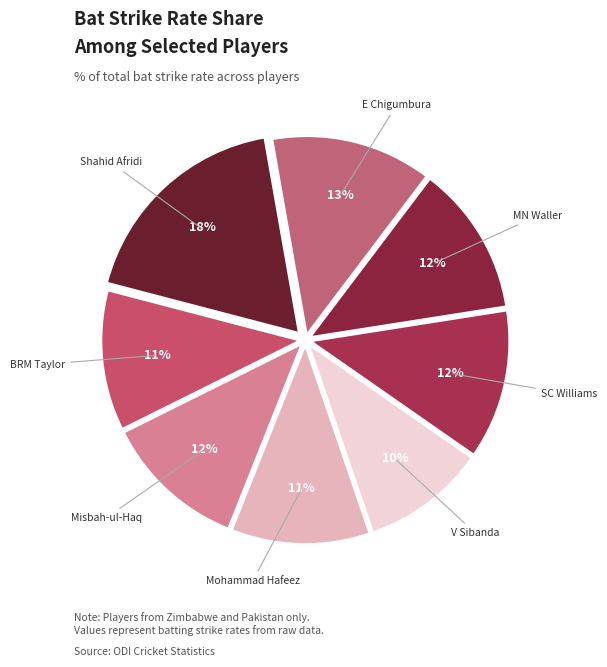

Which slice is the smallest?

V Sibanda